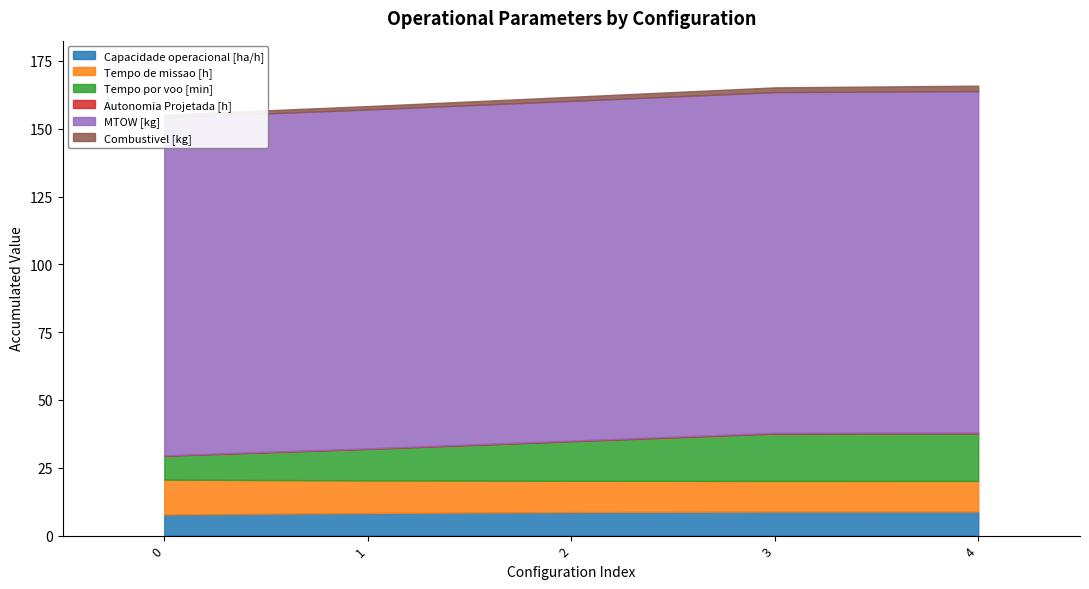

The MTOW [kg] series shows 125.0 at 1. True or false?

True